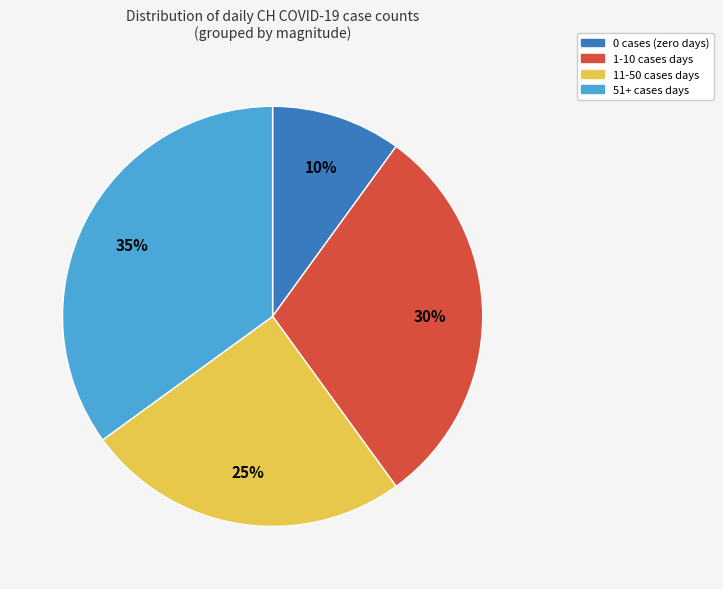

To the nearest percent, what is the difference between the largest and smallest slice percentages?

25%